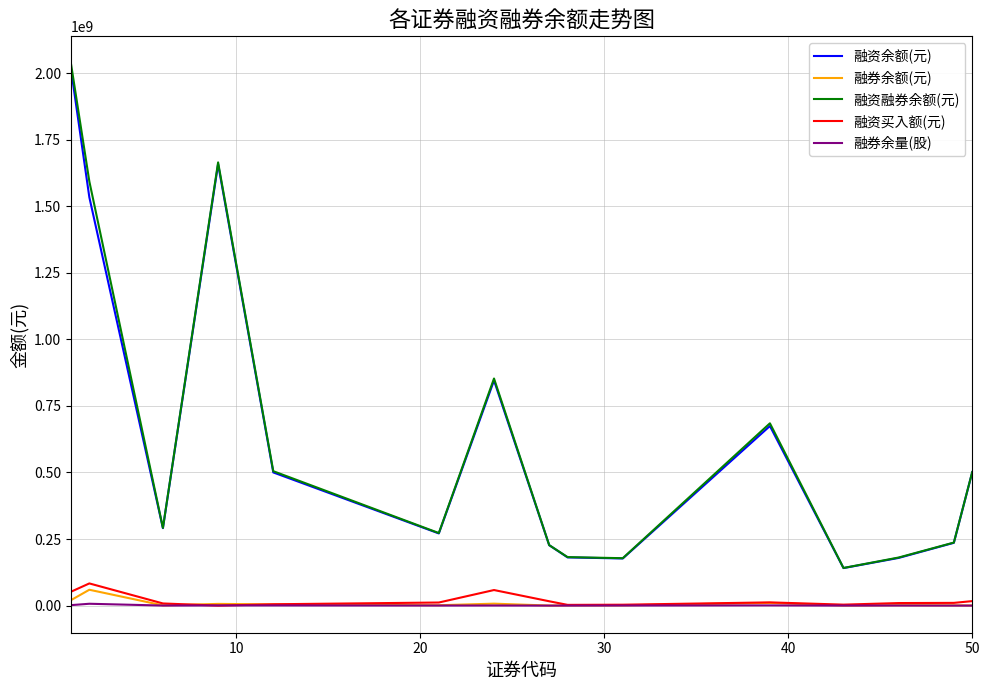

Which series has the widest spread of values?

融资融券余额(元)